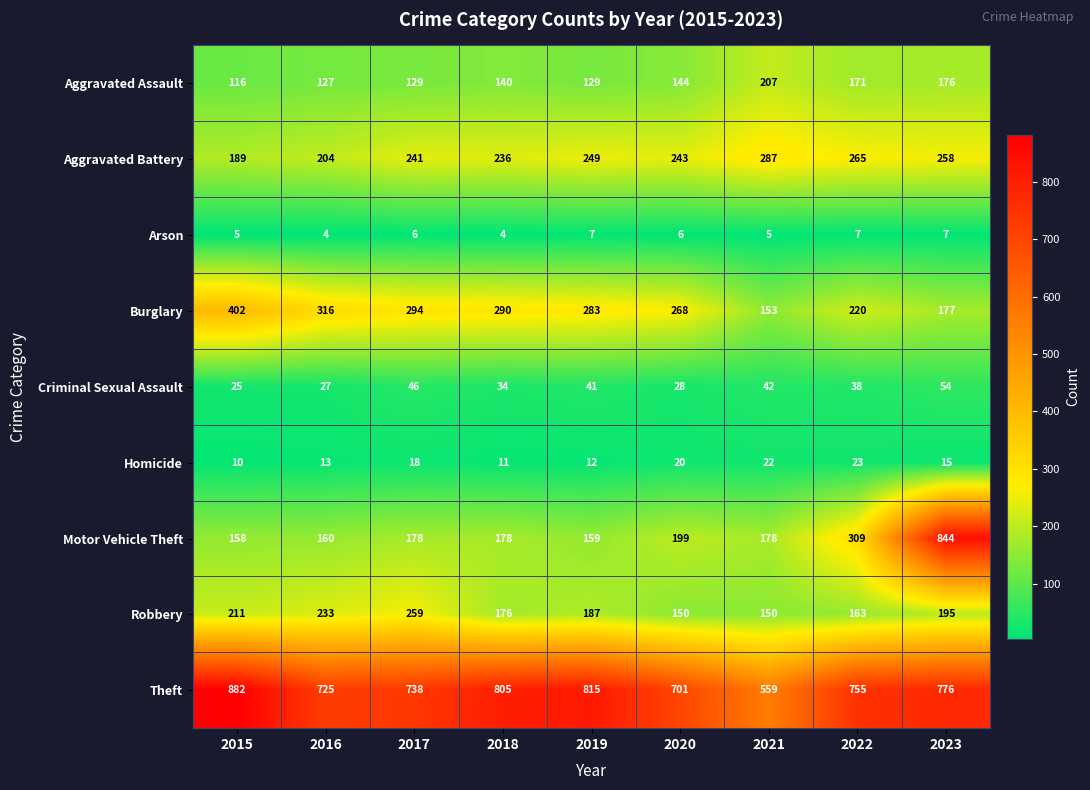

Which category has the highest value in the Criminal Sexual Assault series?

2023